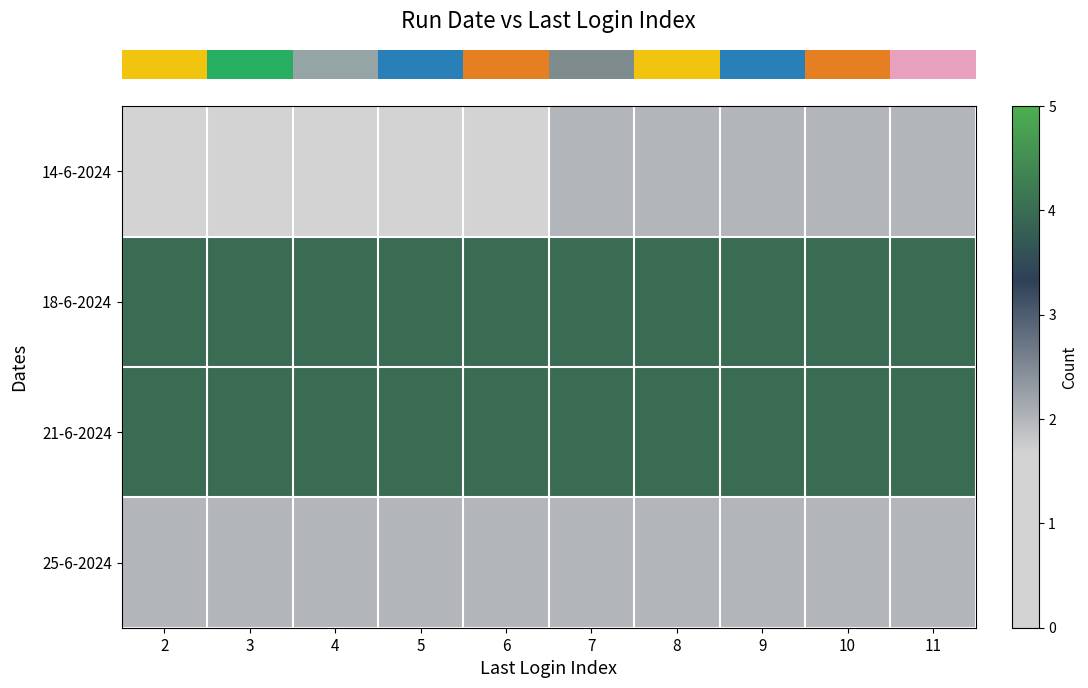

Reading left to right, list all the values displayed in this chart.

row_0: 2=1	3=1	4=1	5=1	6=1	7=2	8=2	9=2	10=2	11=2
row_1: 2=4	3=4	4=4	5=4	6=4	7=4	8=4	9=4	10=4	11=4
row_2: 2=4	3=4	4=4	5=4	6=4	7=4	8=4	9=4	10=4	11=4
row_3: 2=2	3=2	4=2	5=2	6=2	7=2	8=2	9=2	10=2	11=2